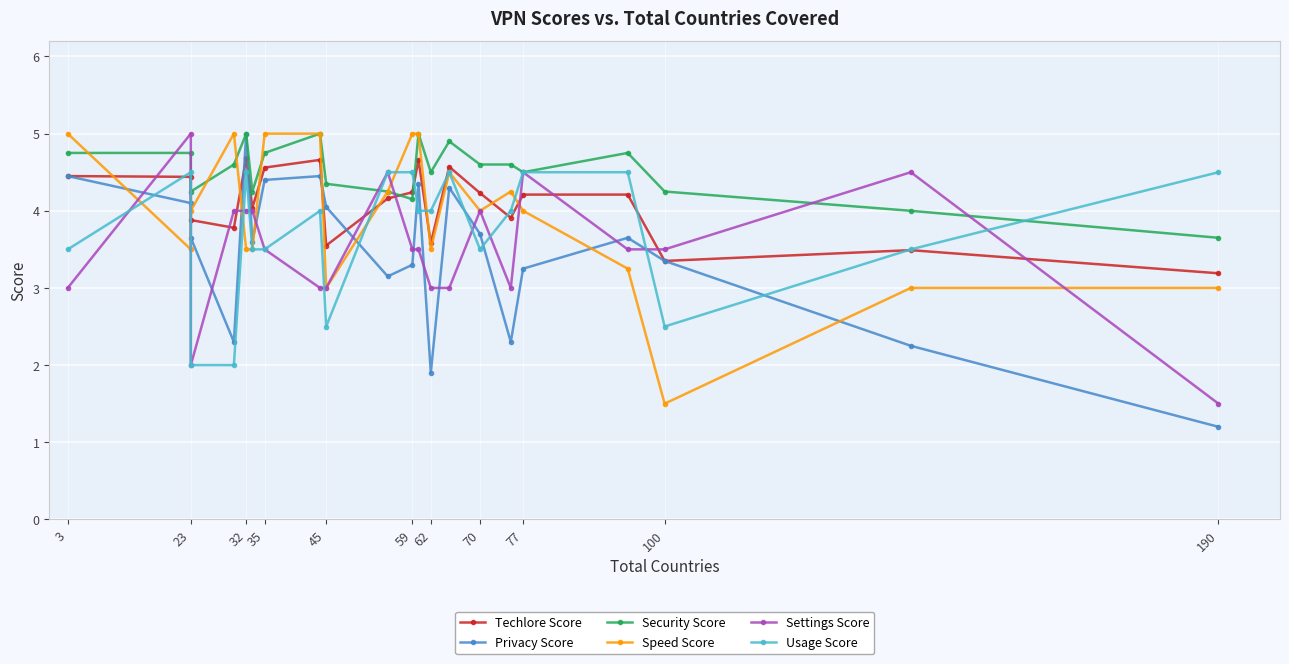

Which series has the widest spread of values?

Privacy Score